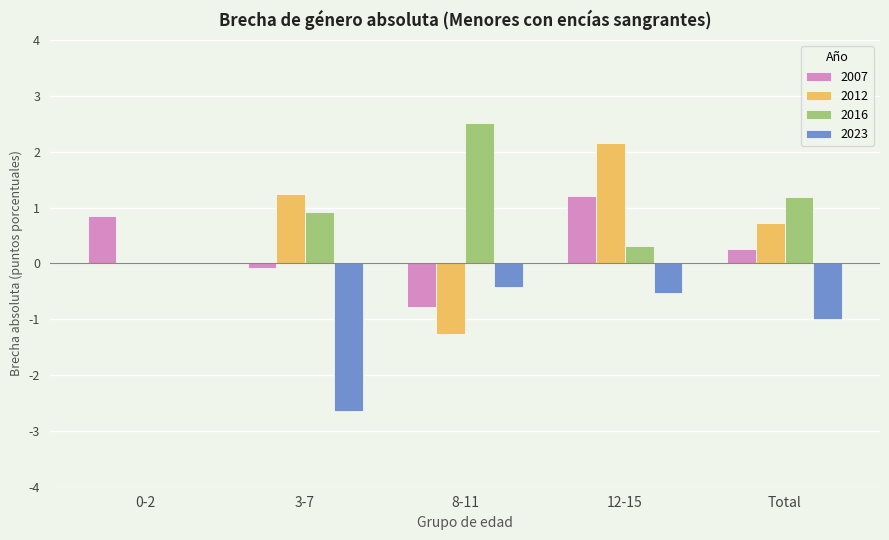

The 2007 series shows -0.8 at 8-11. True or false?

True